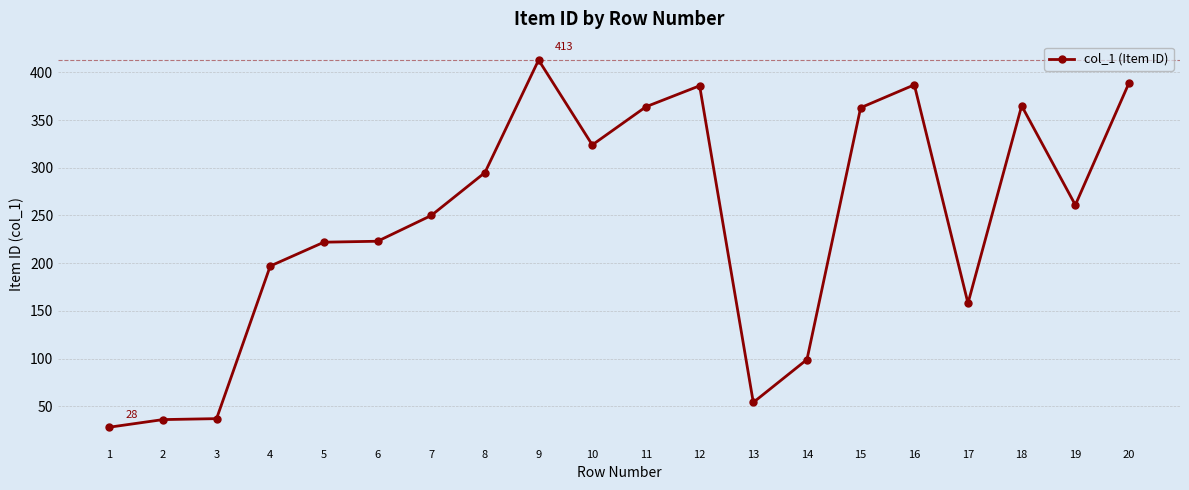

What is the change in value from 8 to 15?

+68